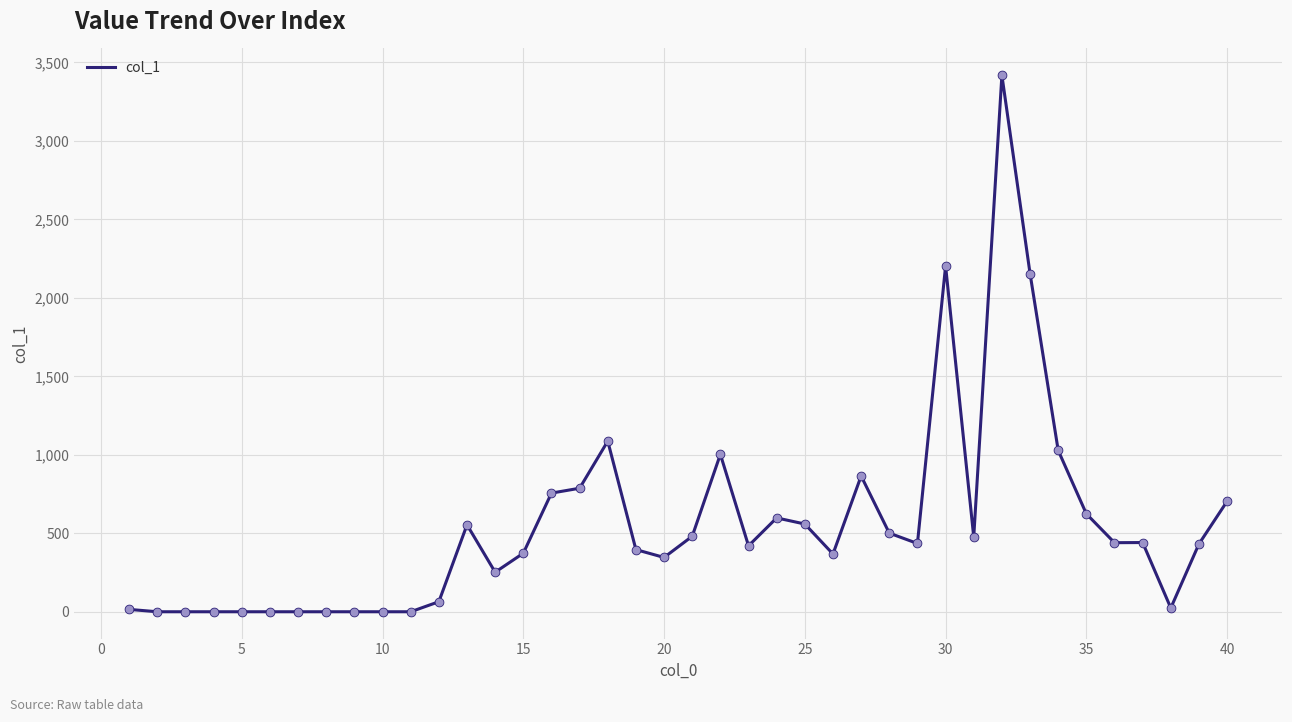

What is the greatest value displayed?

3418